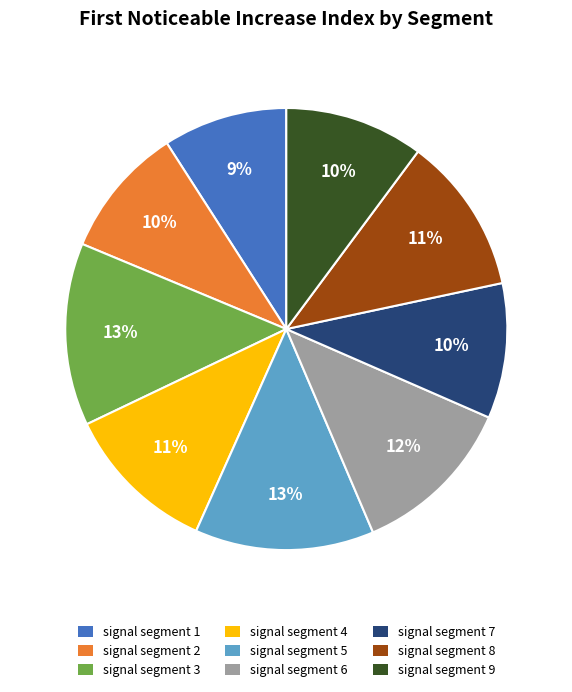

Count the number of slices in the pie.

9